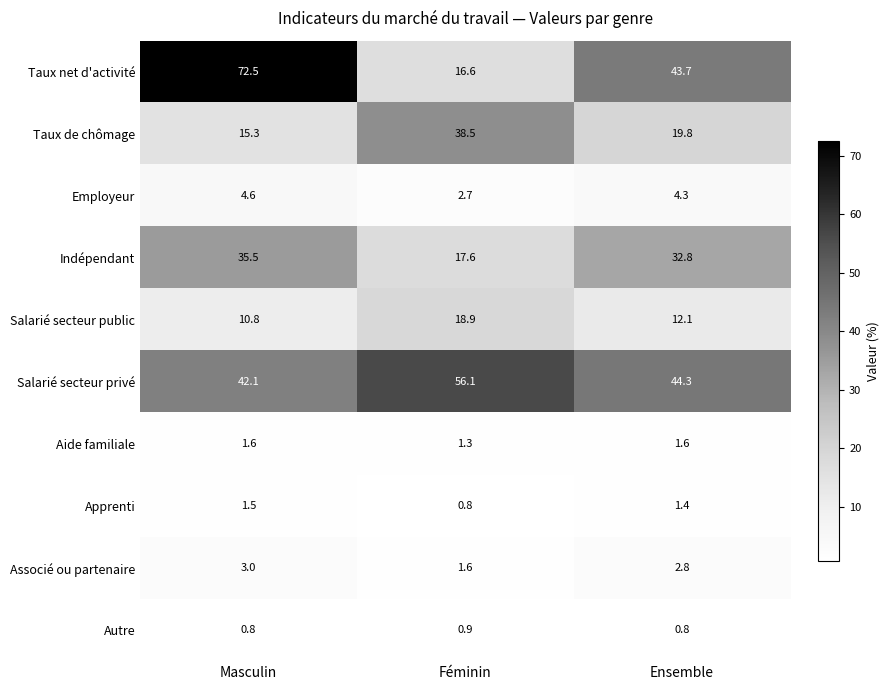

Which series has the largest range (max minus min)?

Taux net d'activité